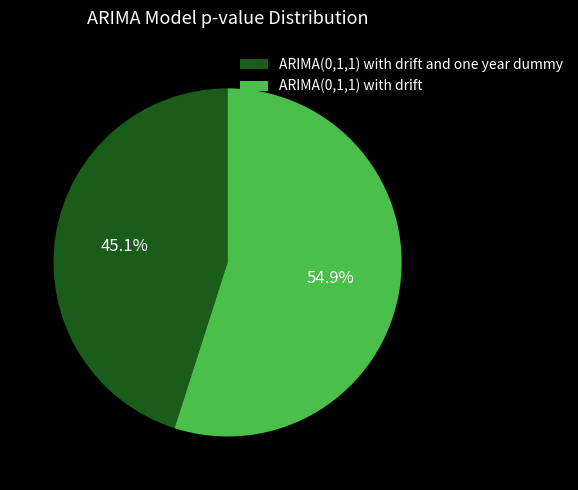

Is the sum of ARIMA(0,1,1) with drift and ARIMA(0,1,1) with drift and one year dummy greater than half?

Yes